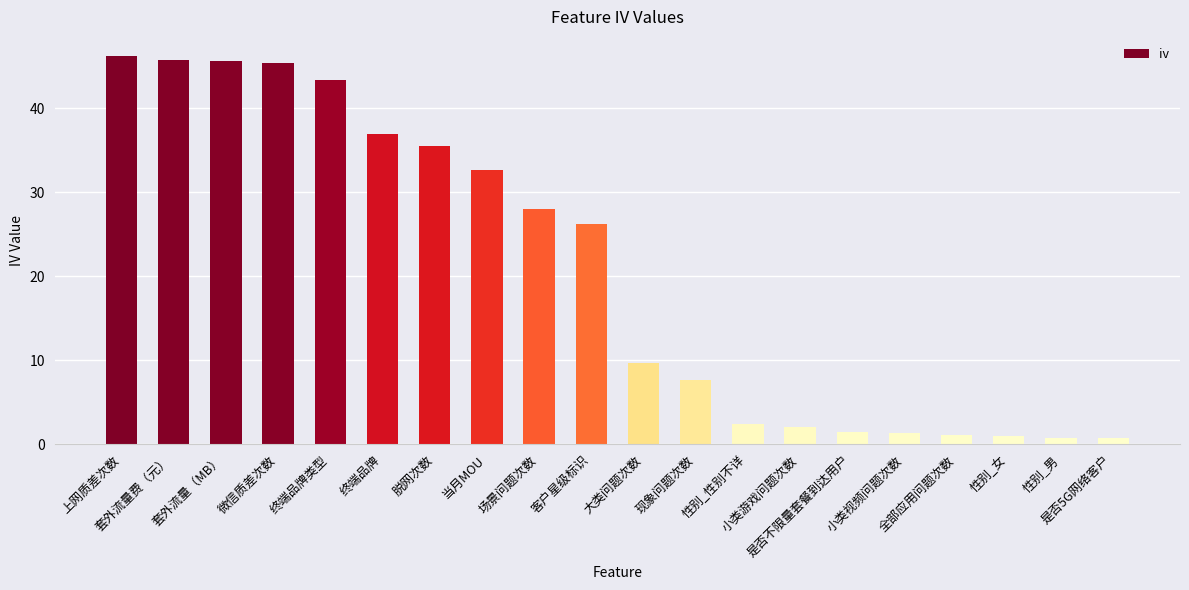

What is the maximum value shown in the chart?

46.2